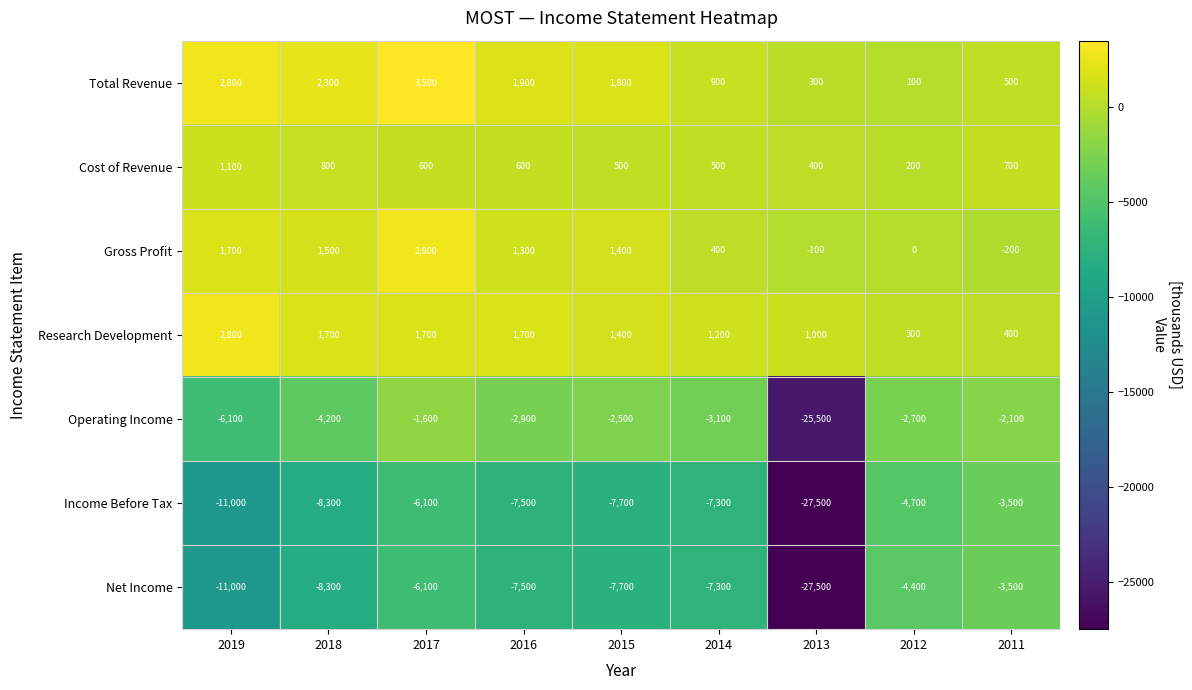

How many categories are shown in the chart?

9